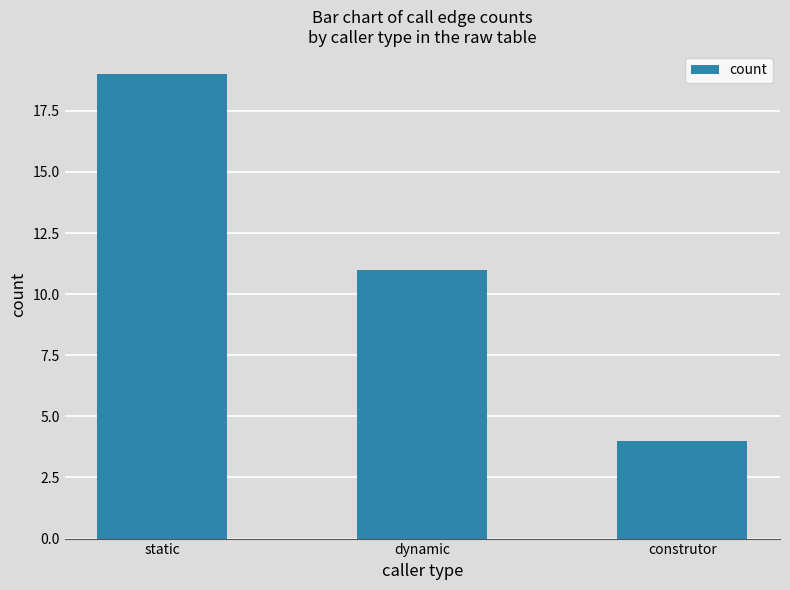

Which label corresponds to the largest value in the chart?

static